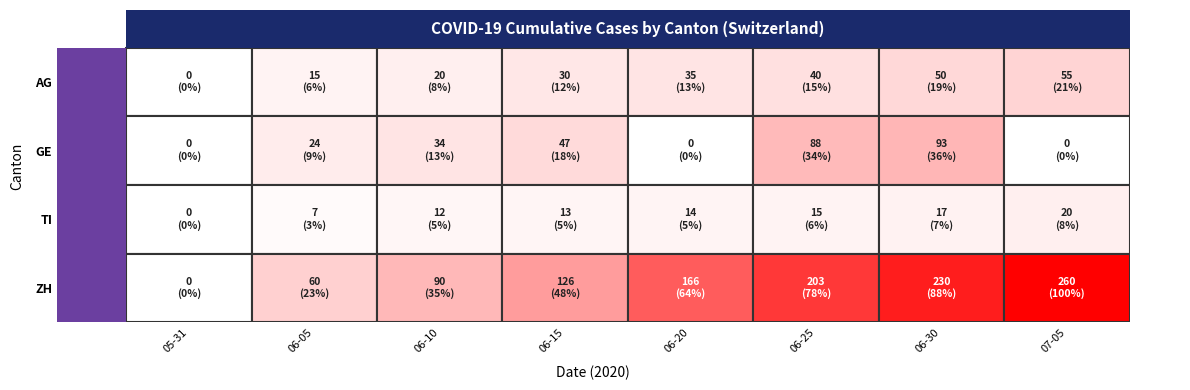

Which series has the largest total across all categories?

ZH